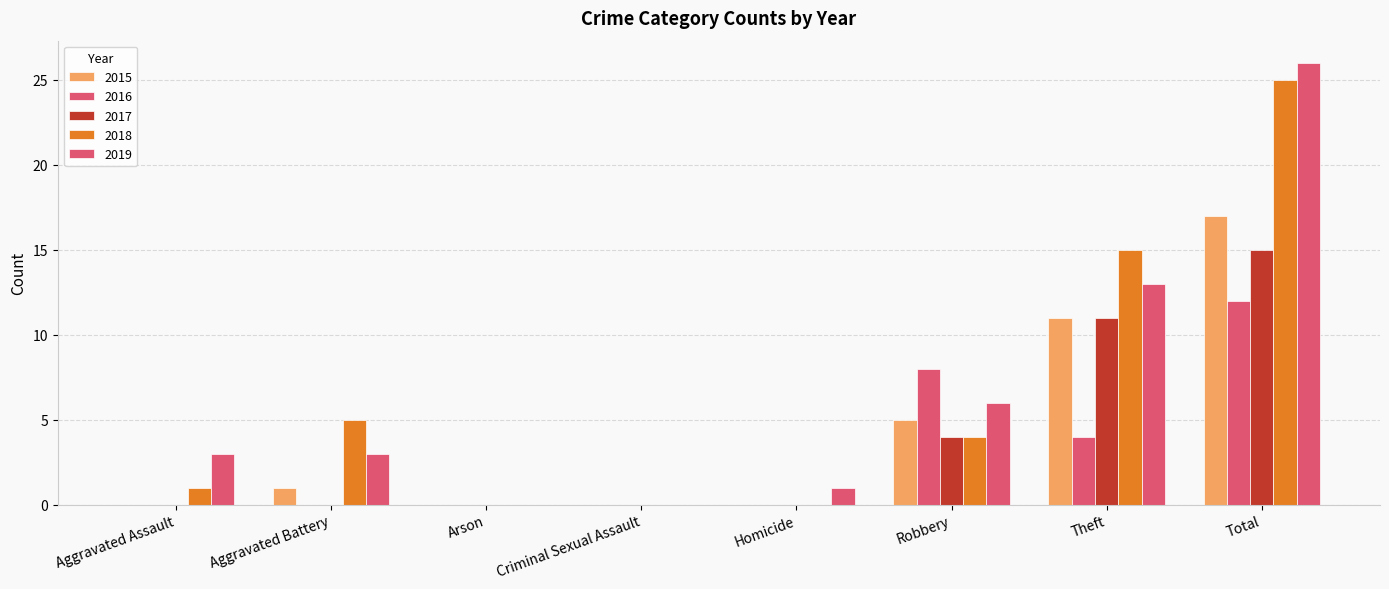

How many groups of bars are there?

8